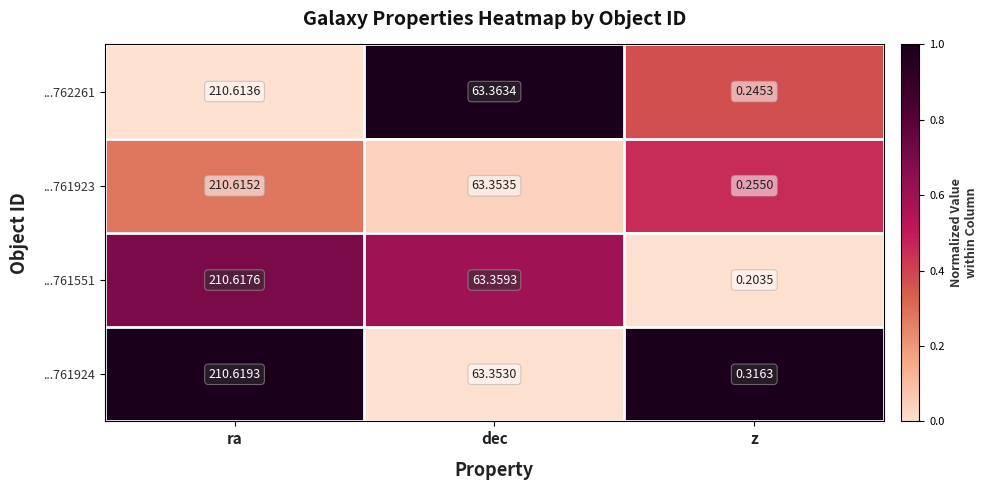

Rank the categories by ...761923 value from lowest to highest.

z, dec, ra